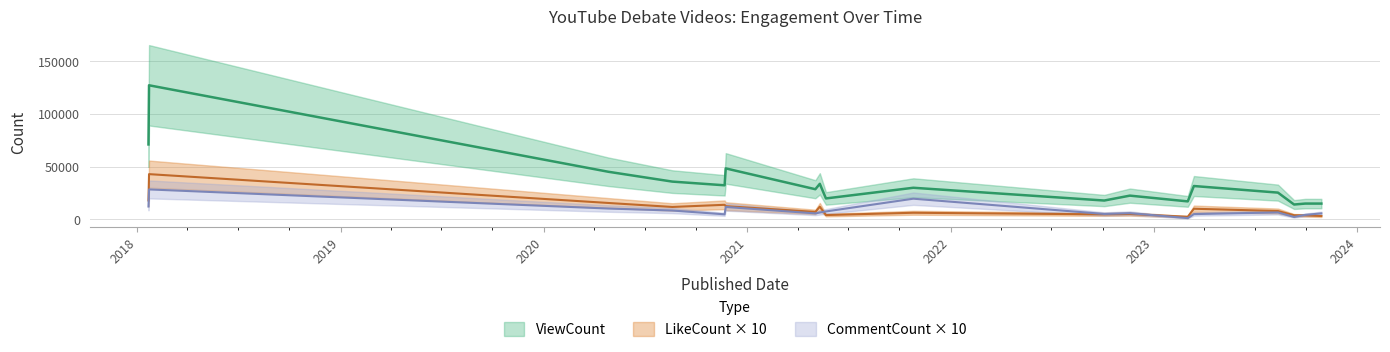

How many series are shown in this chart?

3